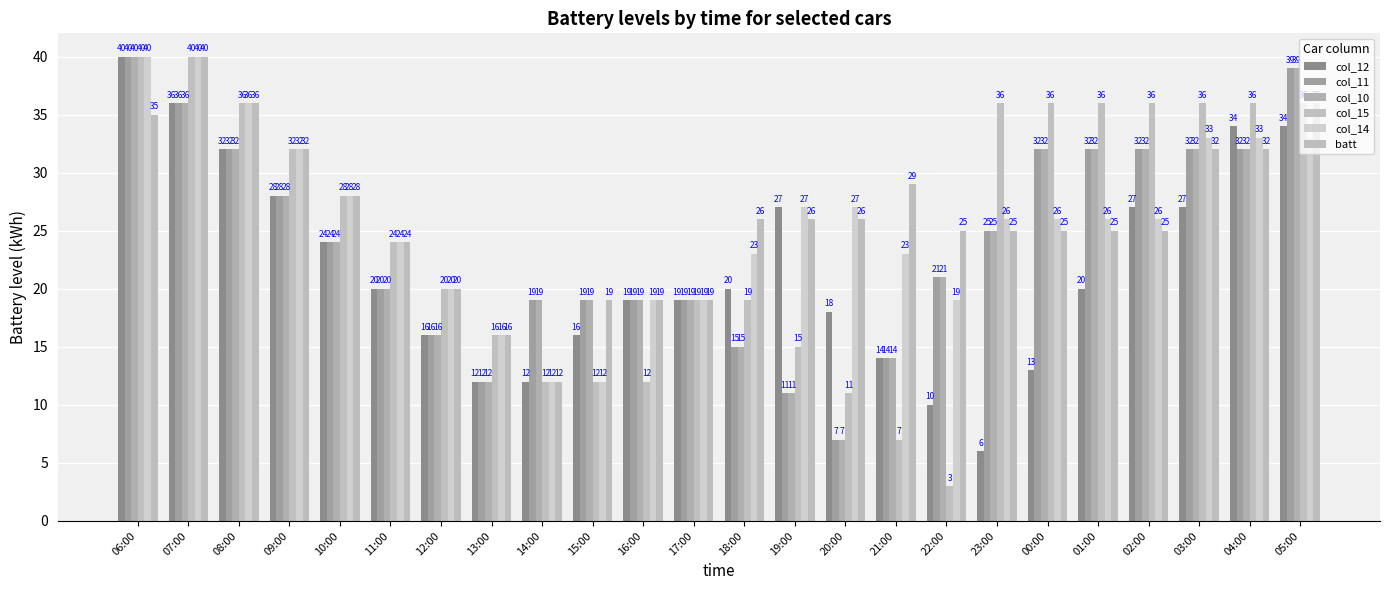

What is the sum of all col_15 values?

598